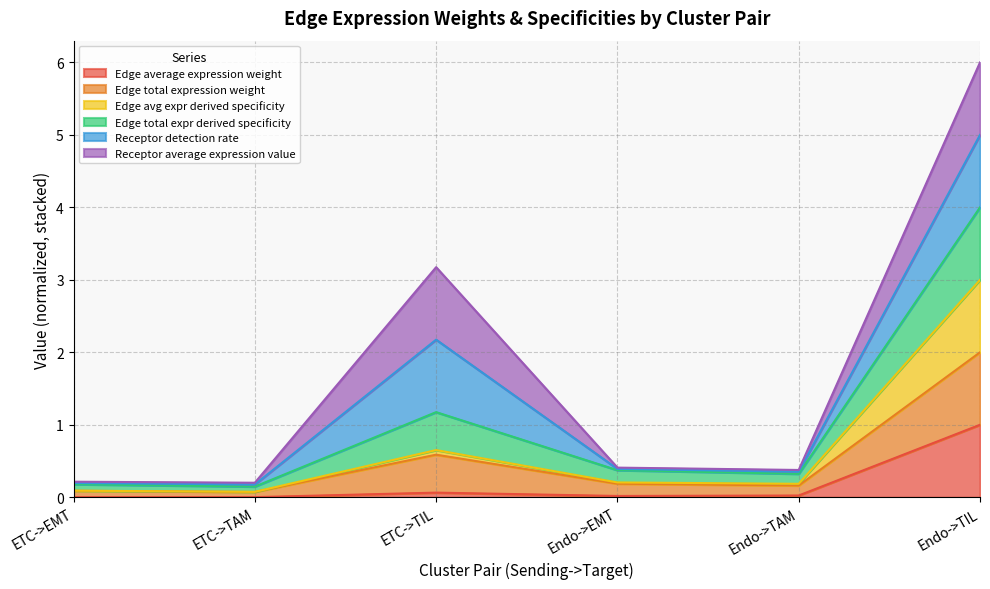

Is it true that Edge avg expr derived specificity equals 0.2 at Endo->EMT?

True